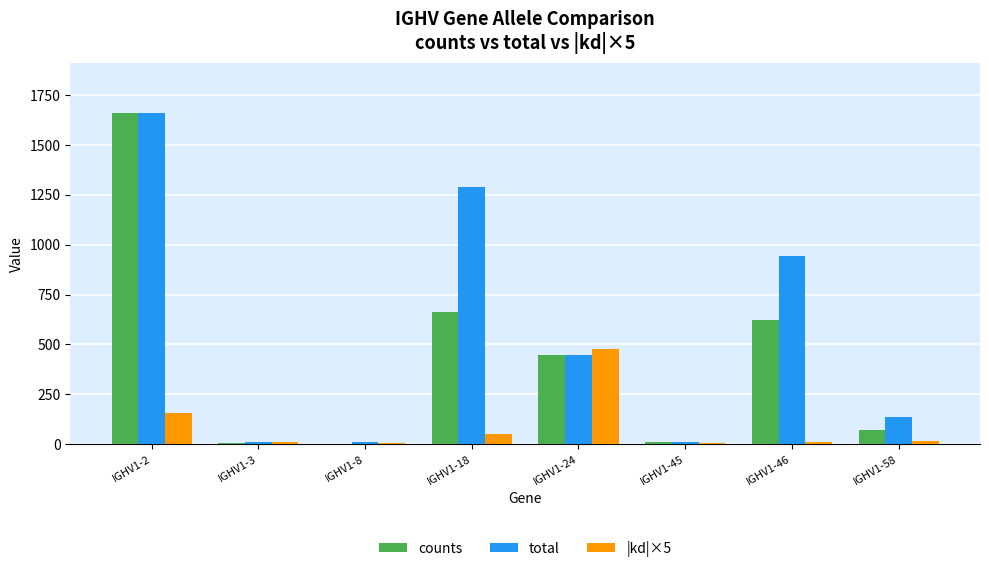

The value of |kd|×5 at IGHV1-8 is 8.1. True or false?

True